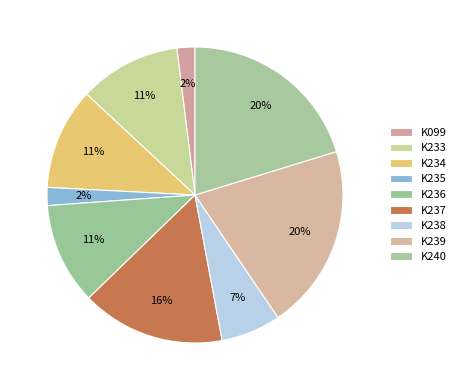

Which slice is the smallest?

K099